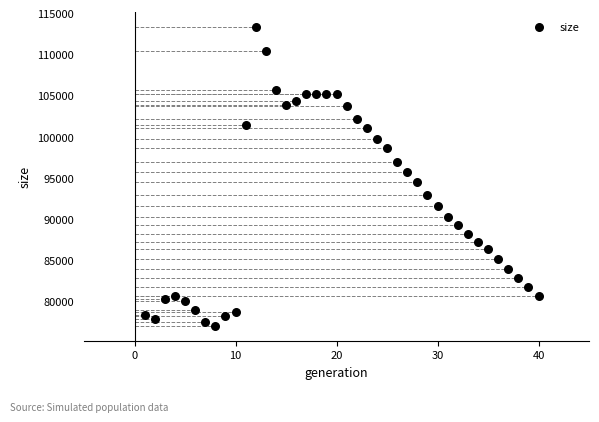

What is the range of X values (max minus min)?

39